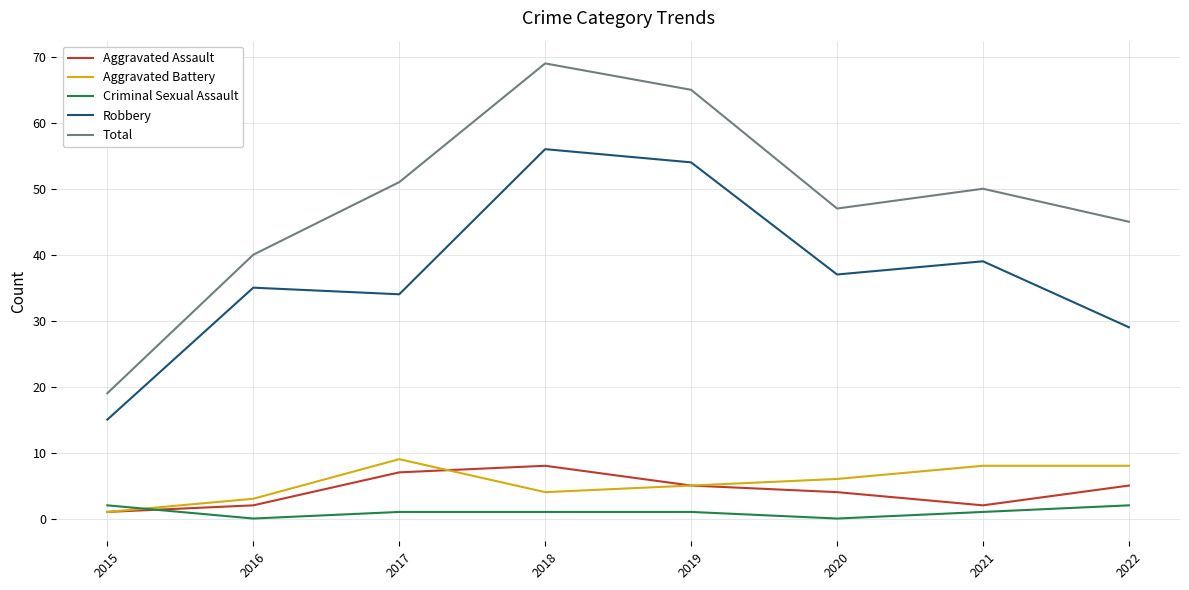

What is the difference between the maximum and minimum values in the Aggravated Assault series?

7